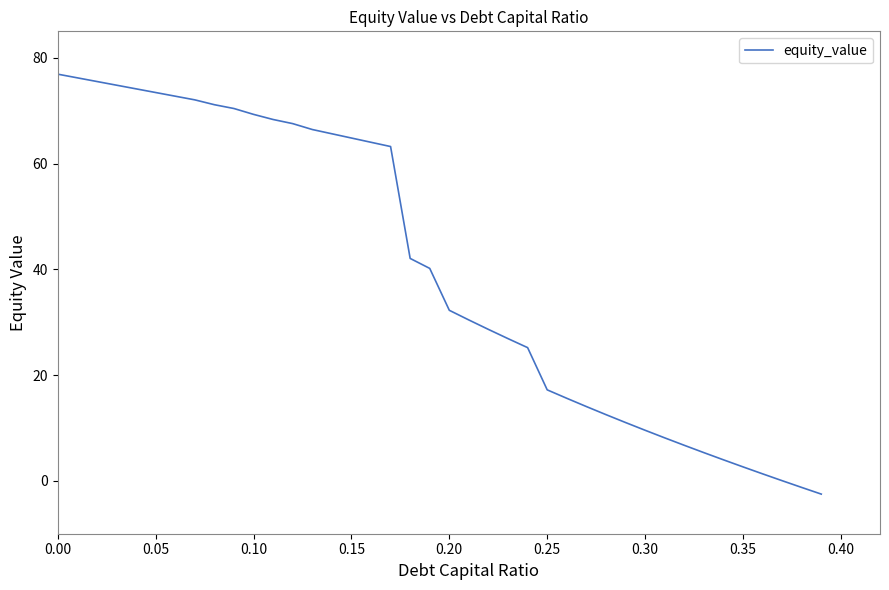

How many lines are shown in the chart?

1